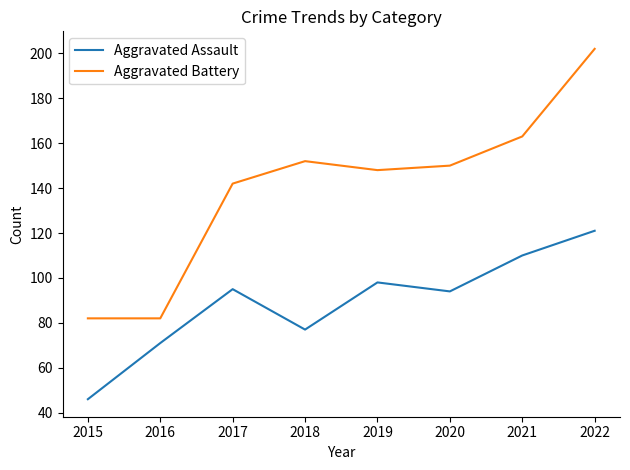

What is the smallest value displayed?

46